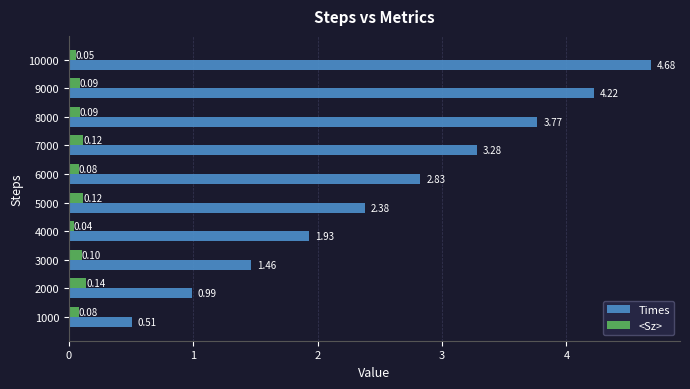

What is the difference between the second highest and minimum values in the <Sz> series?

0.1